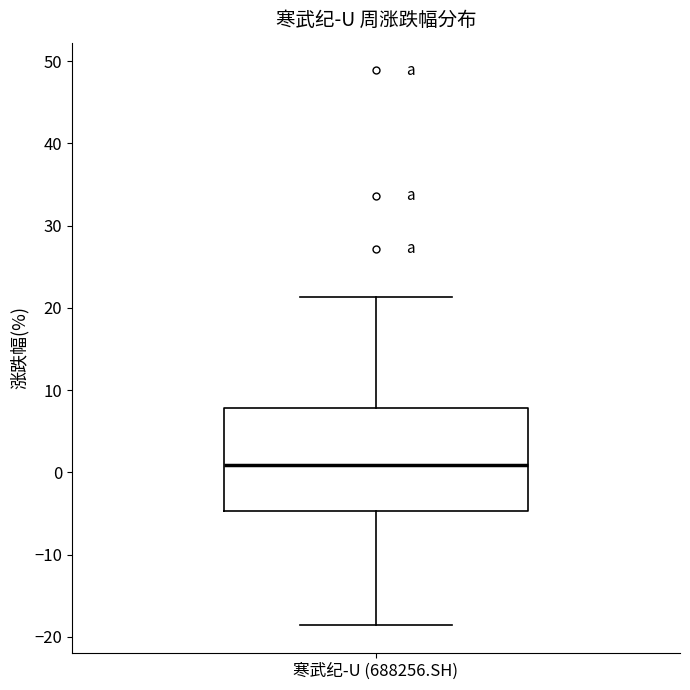

Read this box plot against the y-axis: the position of the median line, the range covered by the box, and the ends of both whiskers. The values are not printed on the chart, so give them approximately, as read against the axis.

median 1, box -5 to 8, whiskers -19 to 21